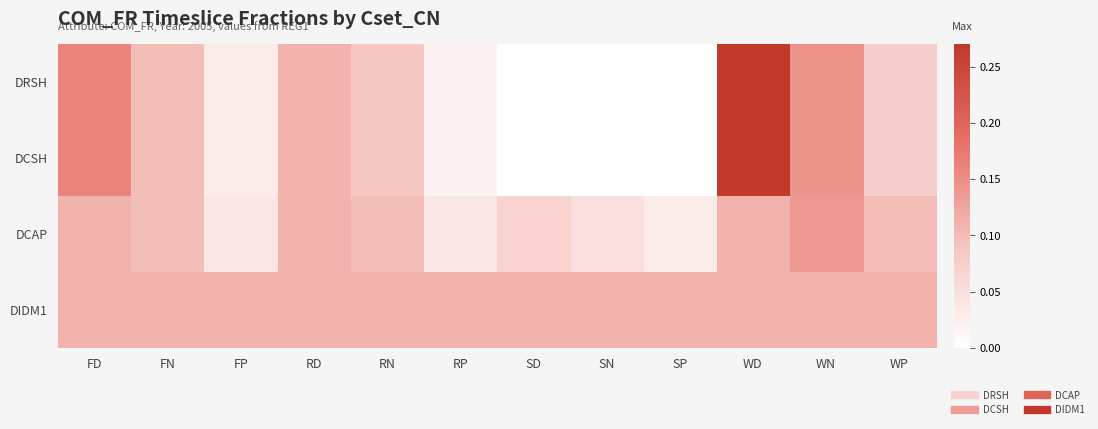

At how many categories does at least one series exceed 0?

12